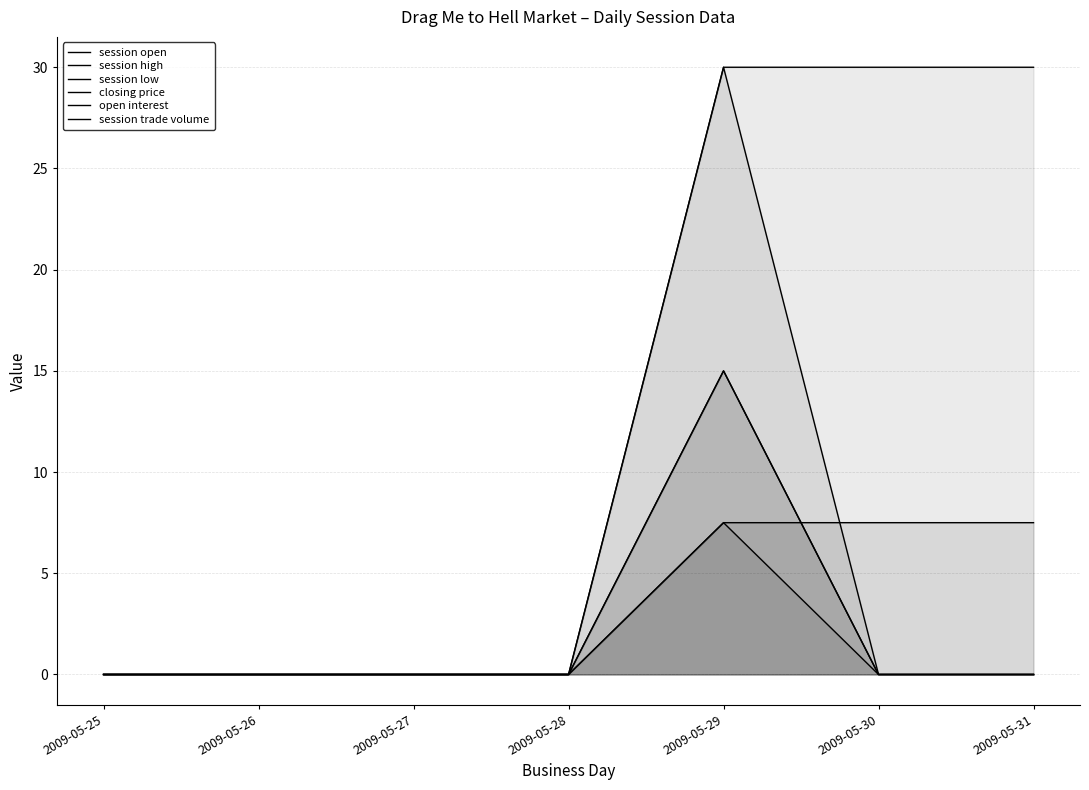

The value of closing price at 2009-05-31 is 4.3. True or false?

False